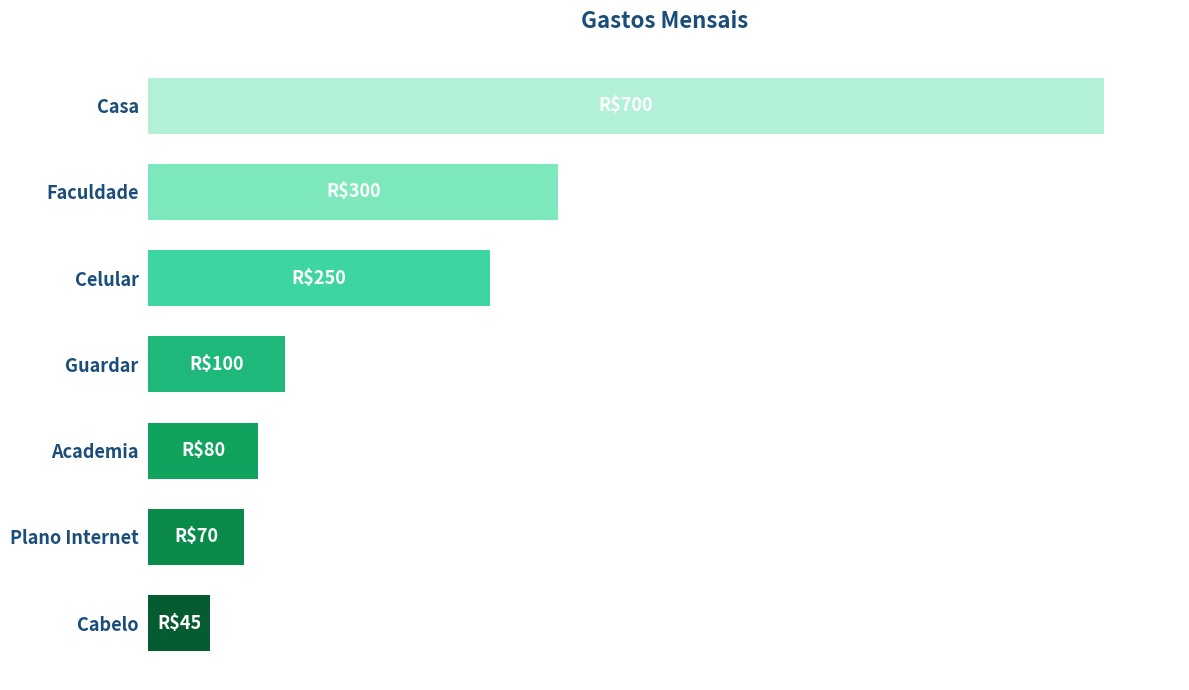

Are the bars horizontal?

Yes